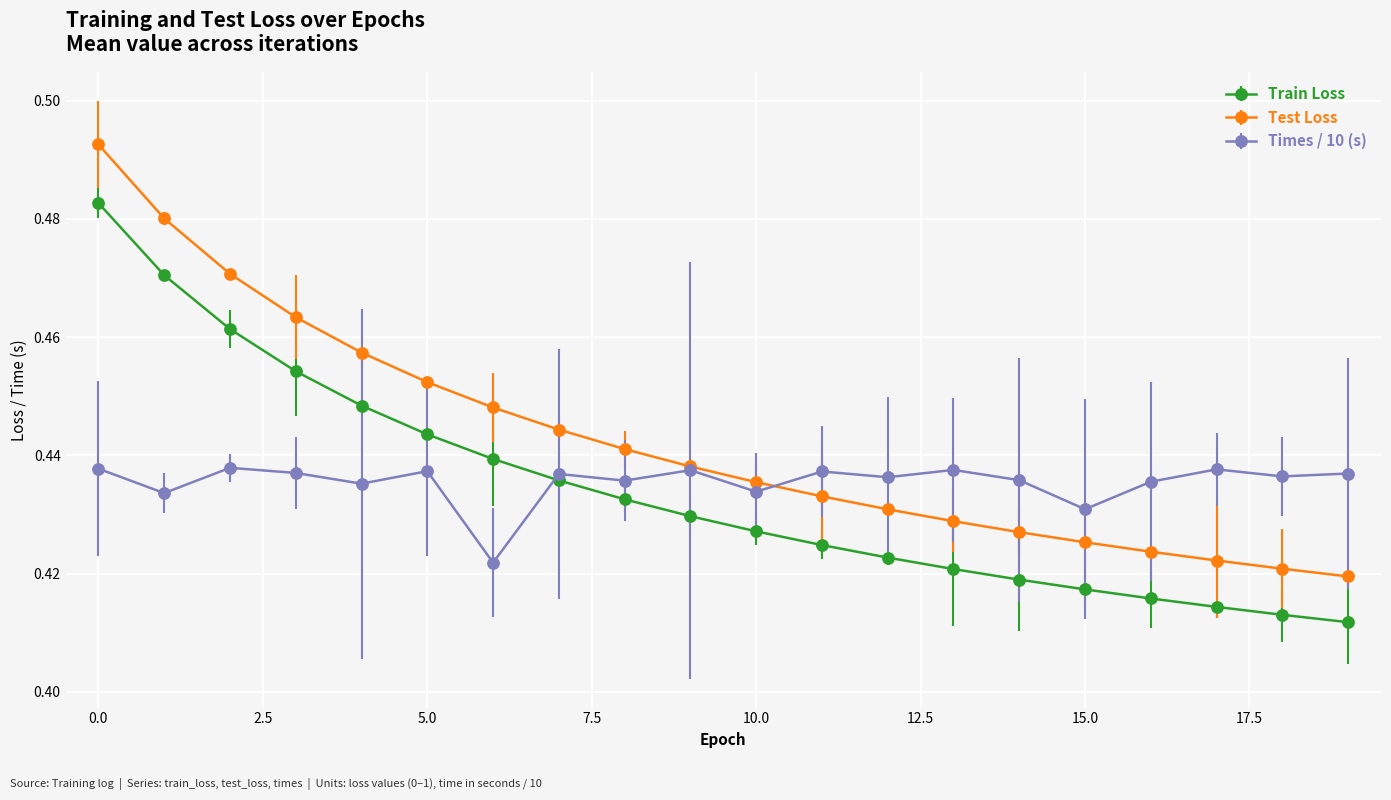

How many intersections are there between Train Loss and Times / 10 (s)?

1